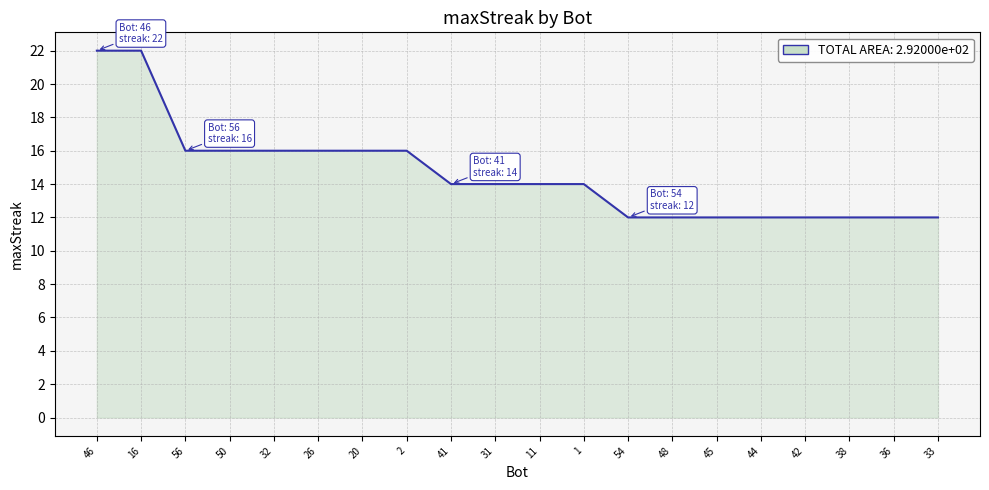

What is the average value?

15